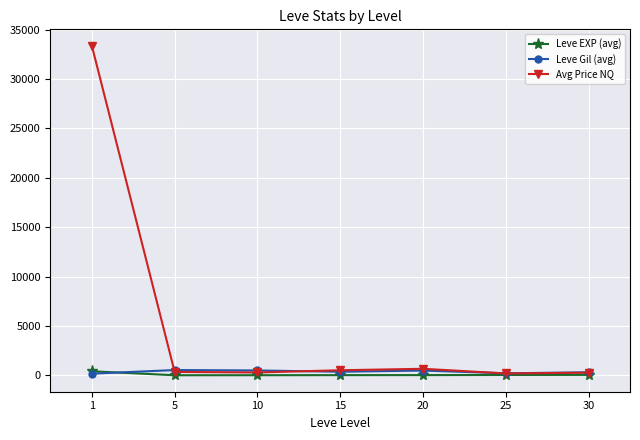

What are all the series names shown in the legend?

Leve EXP (avg), Leve Gil (avg), Avg Price NQ